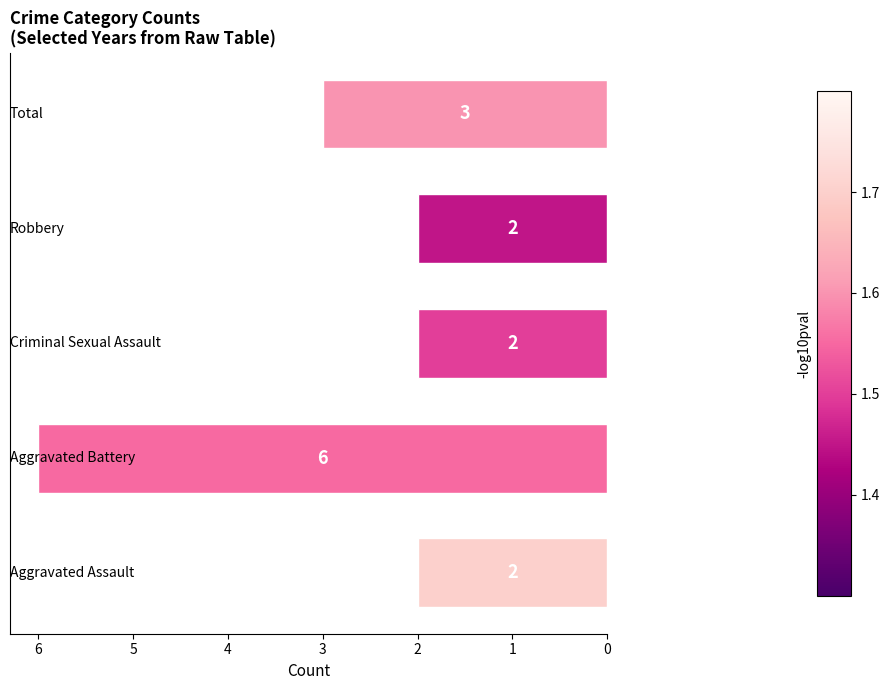

What is the greatest value displayed?

6